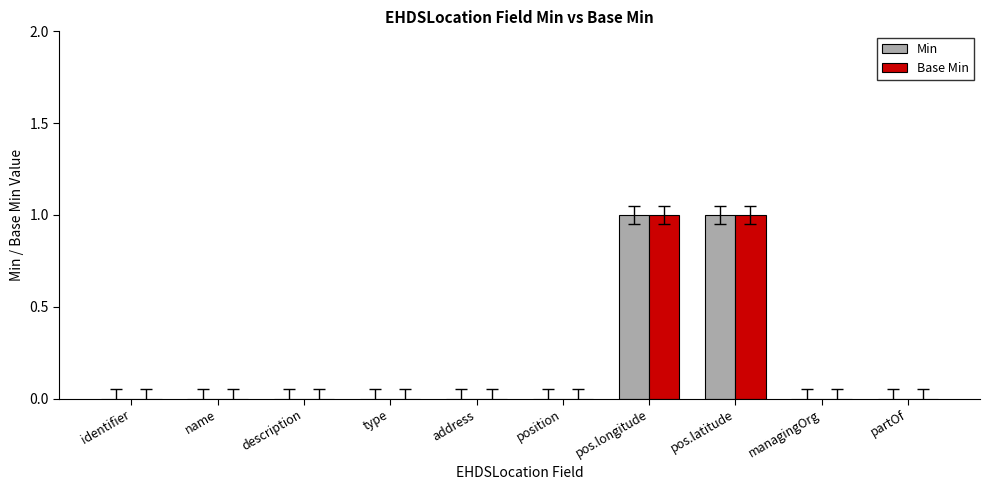

The Base Min series shows -1 at managingOrg. True or false?

False